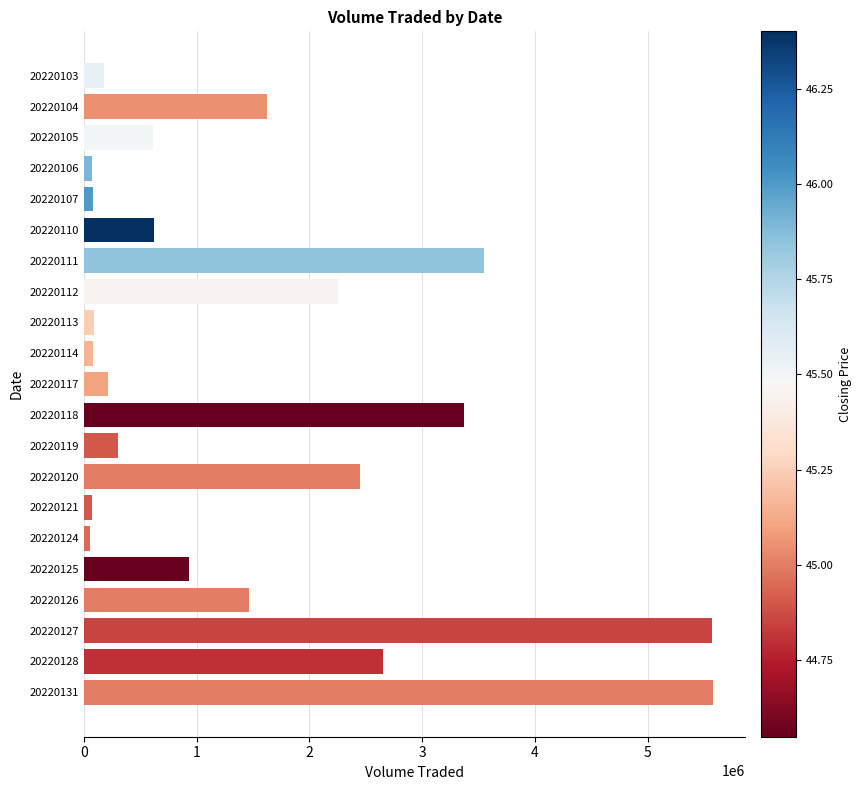

The chart shows a value of 1308848 at 20220112. True or false?

False